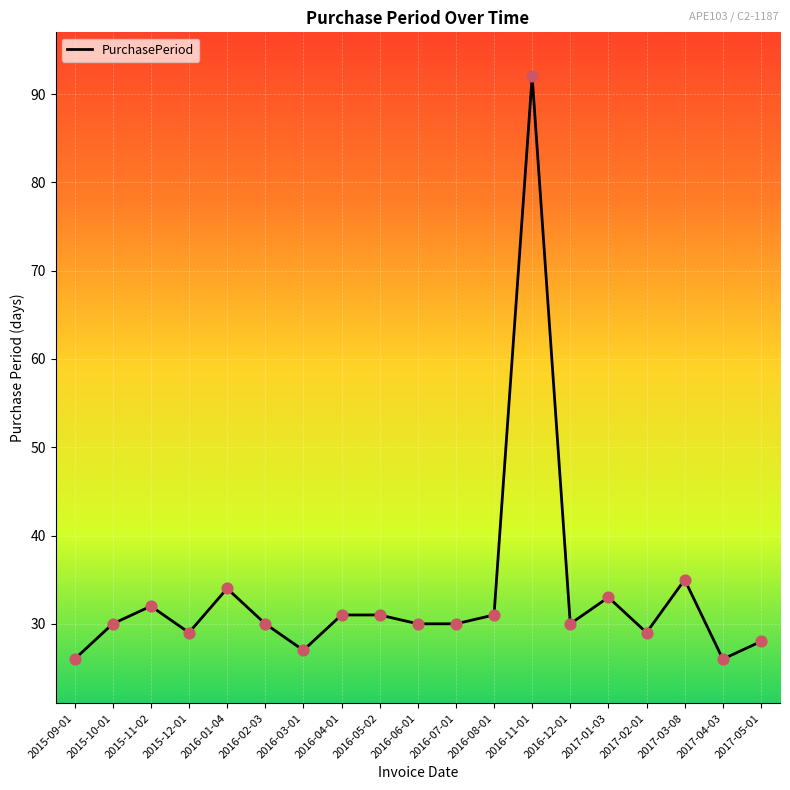

Between 2015-11-02 and 2016-06-01, which is larger?

2015-11-02